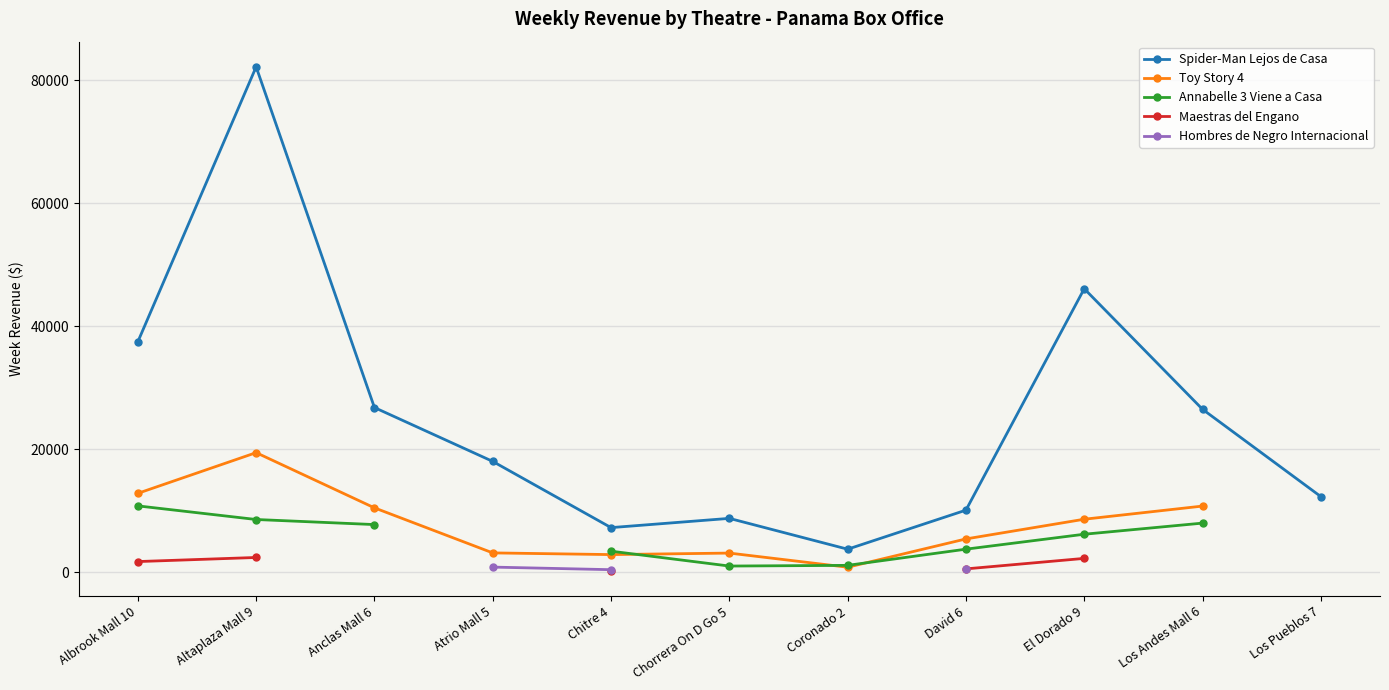

Where is the first local maximum for Toy Story 4?

Altaplaza Mall 9